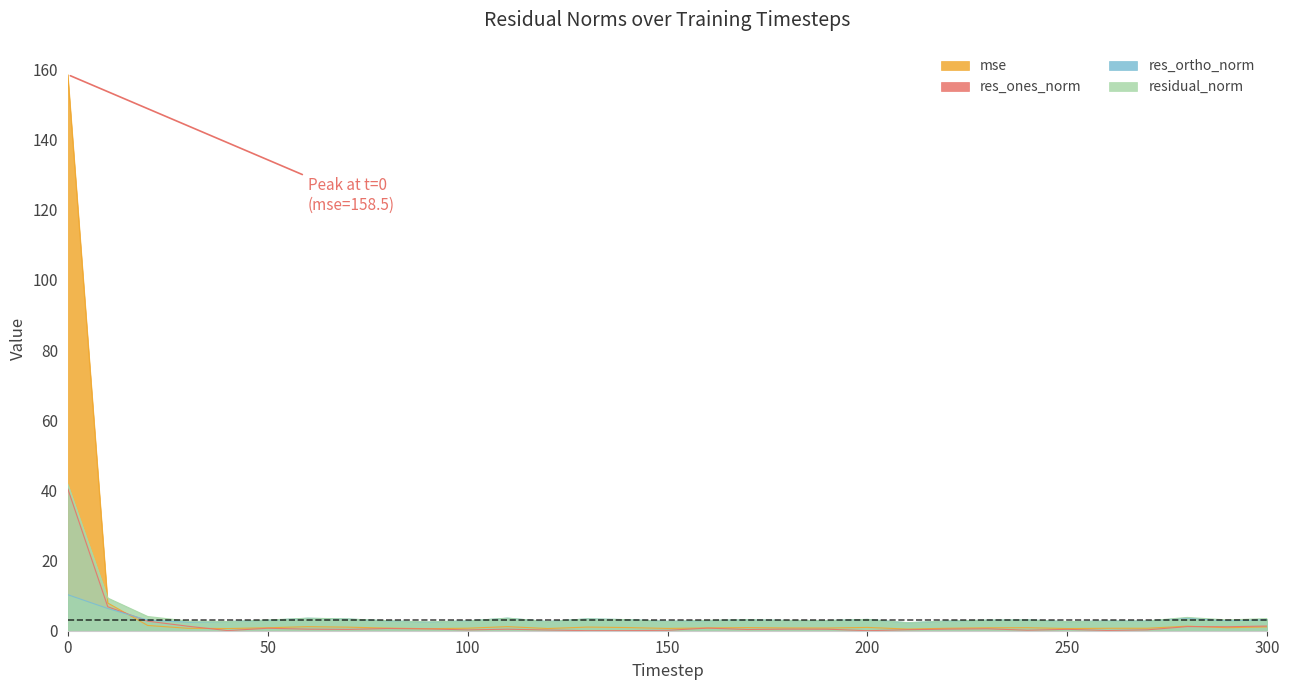

What is the sum of the mse values at 0 and 130?

159.5